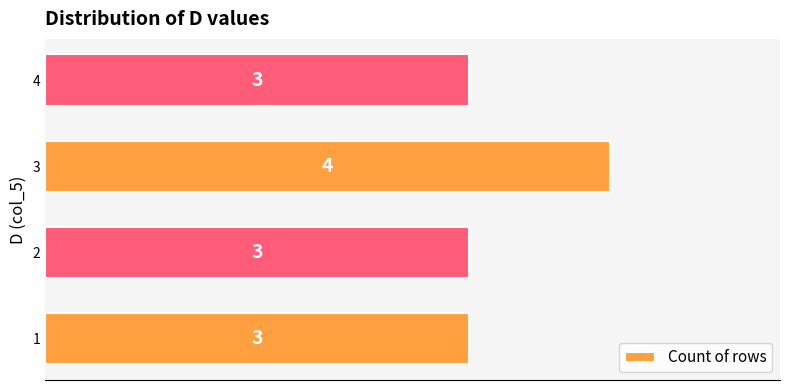

Is it true that the value at 1 is 3?

True